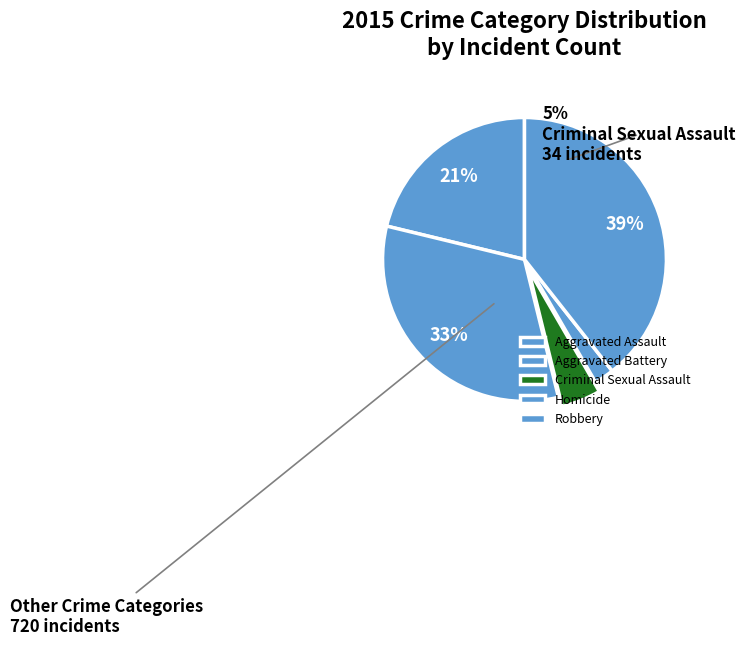

Rank the categories by value from highest to lowest.

Robbery, Aggravated Battery, Aggravated Assault, Criminal Sexual Assault, Homicide